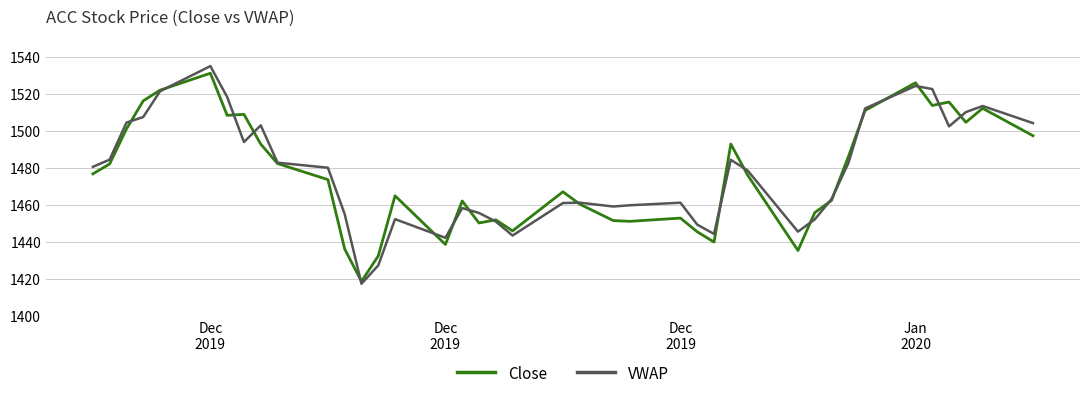

List the series in order of their peak value, highest first.

VWAP, Close